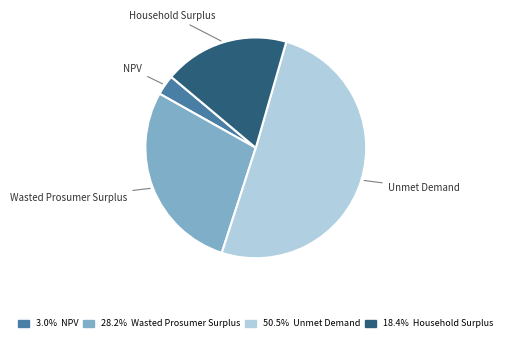

Between Wasted Prosumer Surplus and NPV, which is larger?

Wasted Prosumer Surplus